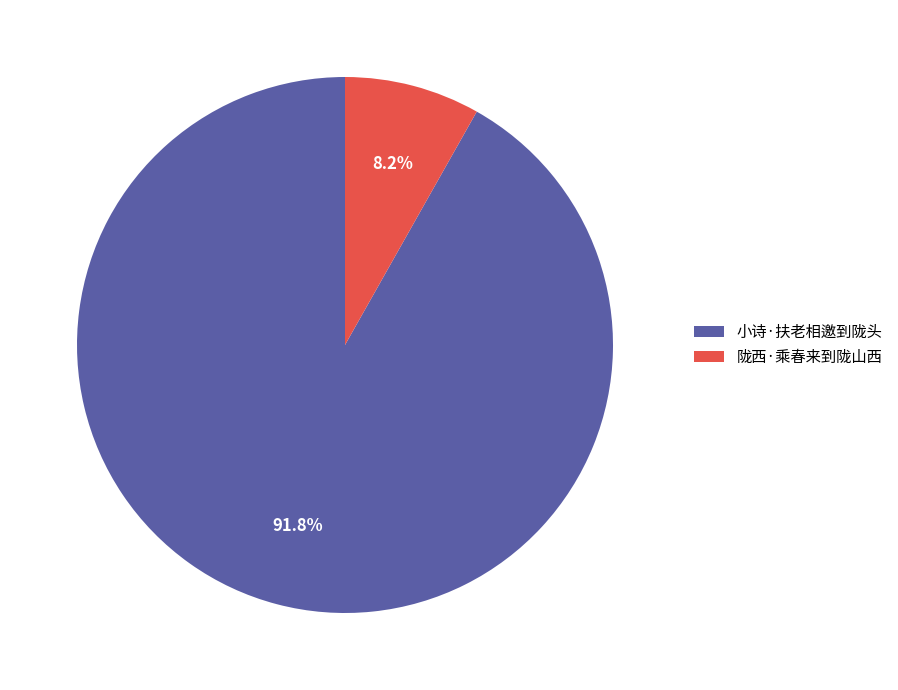

Is it true that 小诗·扶老相邀到陇头 is 83% of the pie?

False